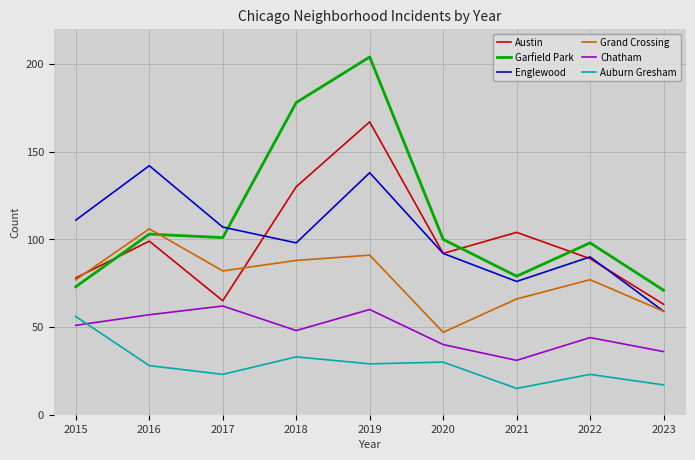

Which category has the highest value in the Englewood series?

2016